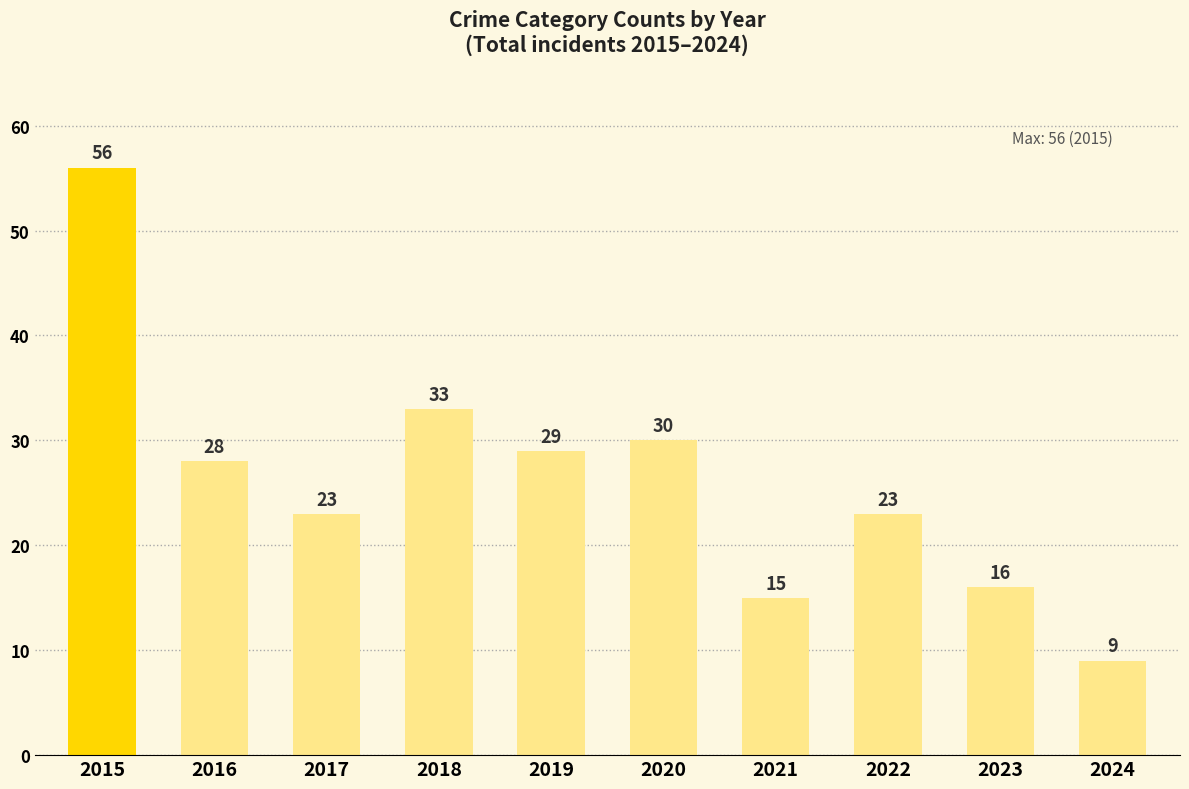

At which label is the value closest to 32?

2018